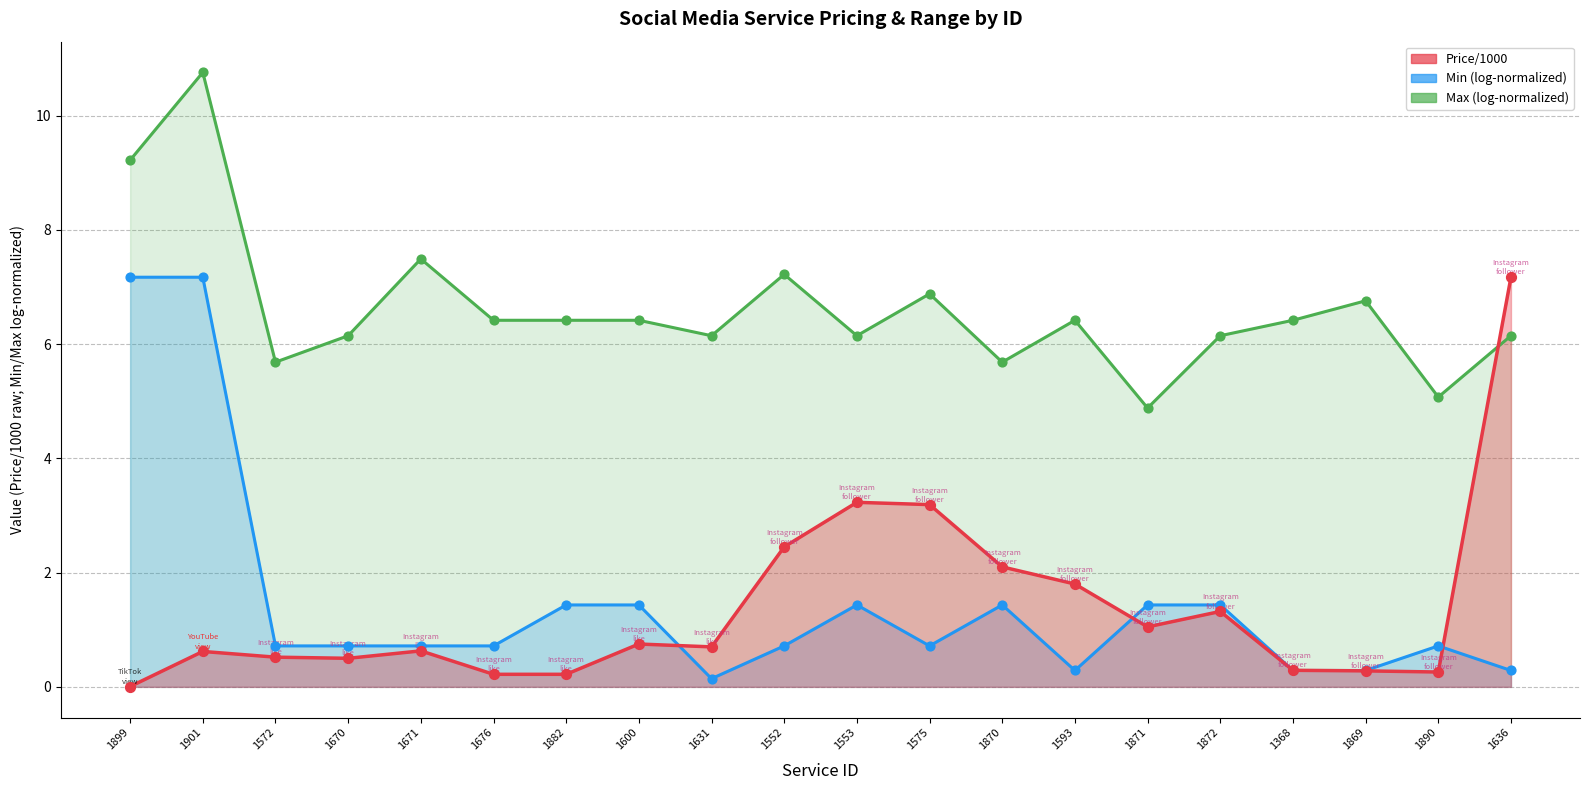

Which series has the largest total across all categories?

Max (log-scaled)